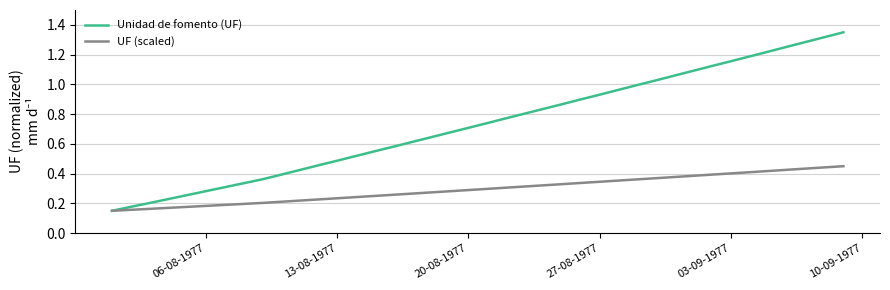

Does the chart have visible grid lines?

Yes